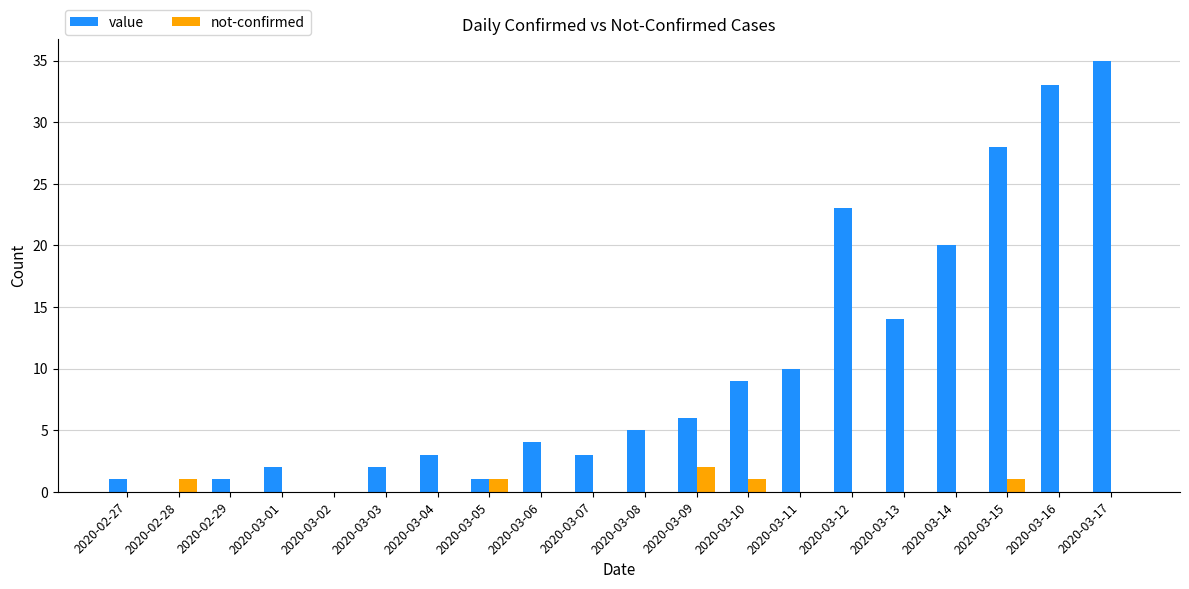

Count the number of categories in the chart.

20